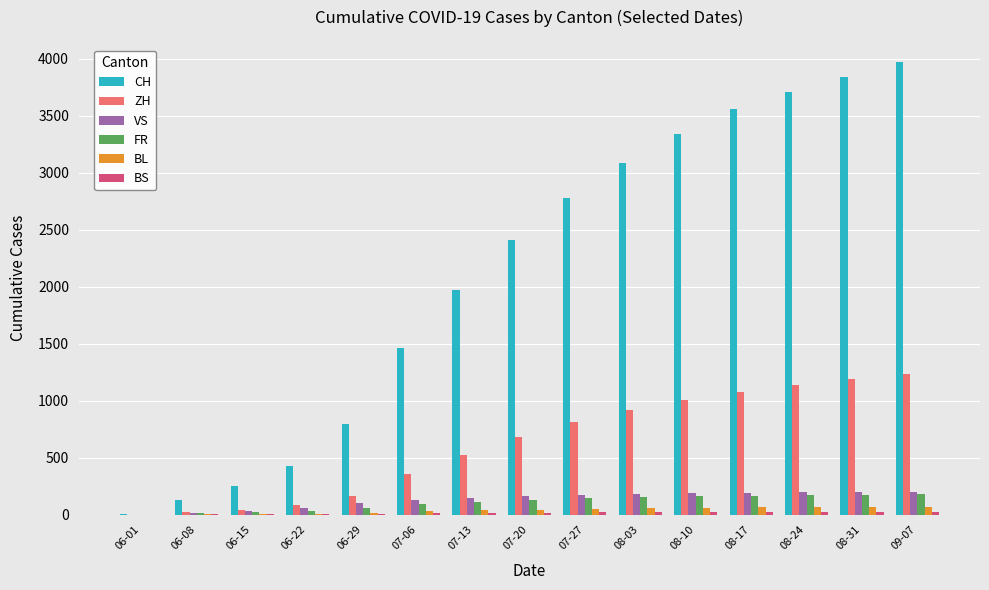

What is the total value across all series at 06-08?

184